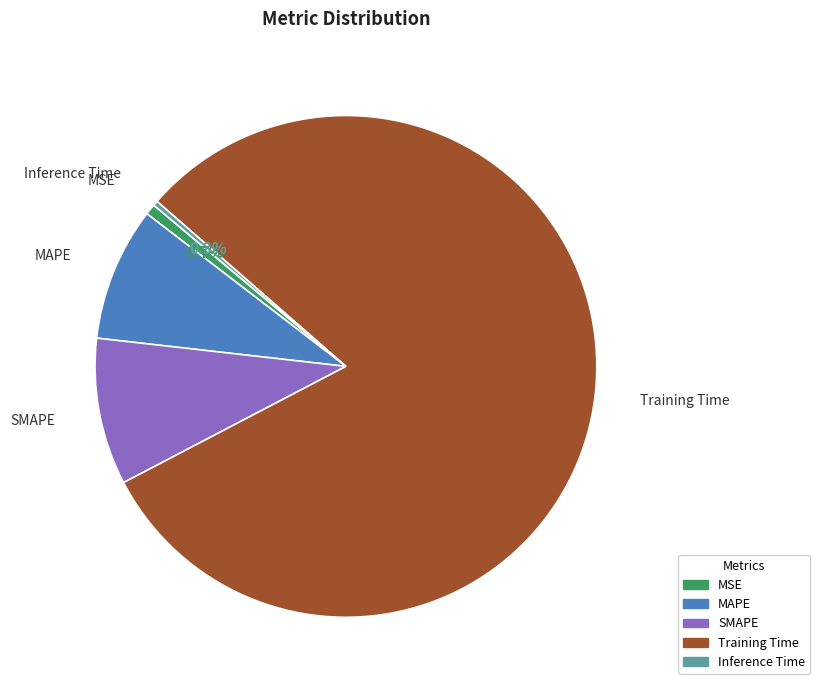

What percentage is the Training Time slice, to the nearest percent?

81%